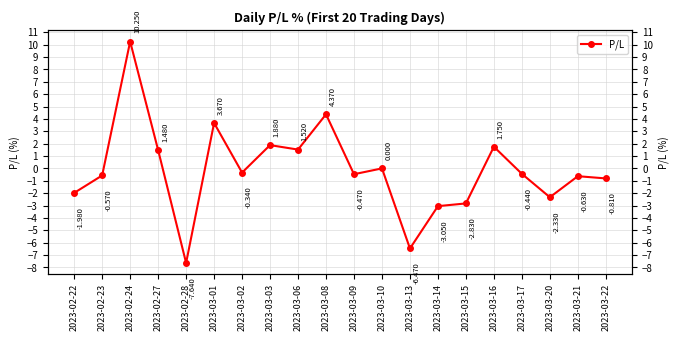

What is the label of the 9th point from the right?

2023-03-10